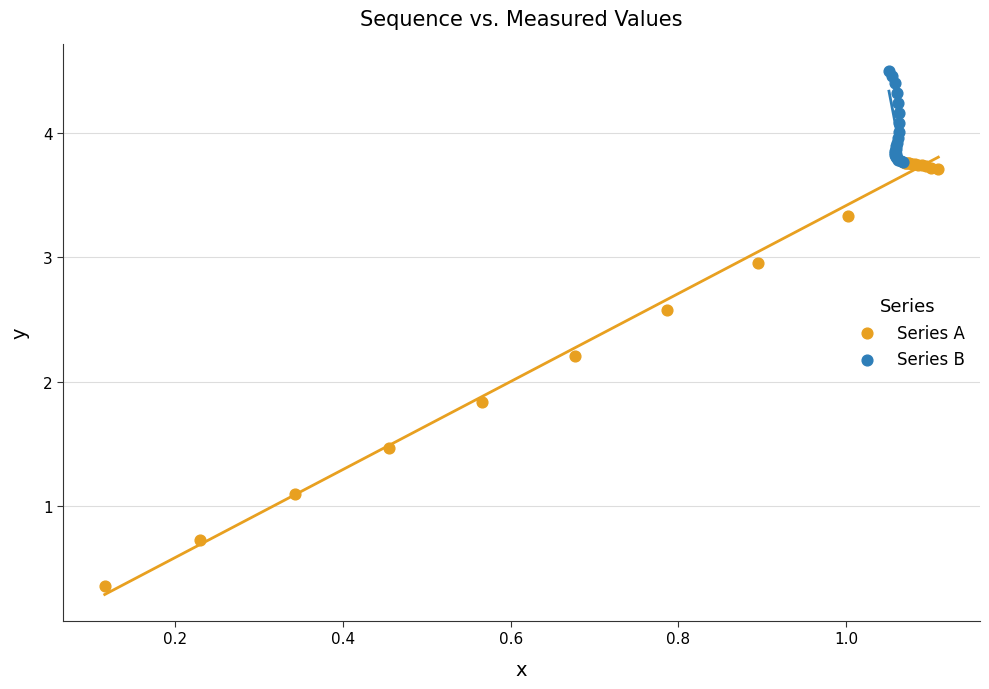

Which series contains the lowest Y value?

Series A